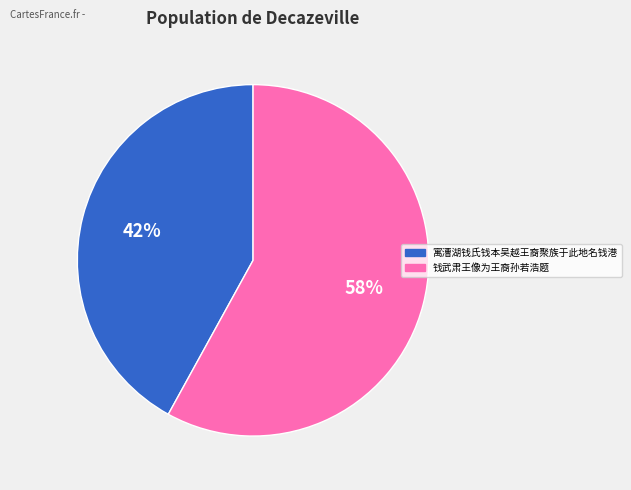

To the nearest percent, what is the average slice percentage?

50%